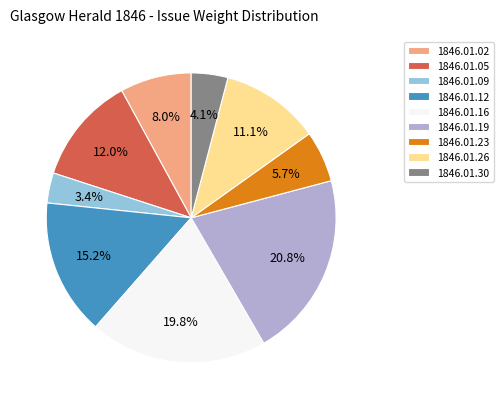

To the nearest percent, what is the average slice percentage?

11%